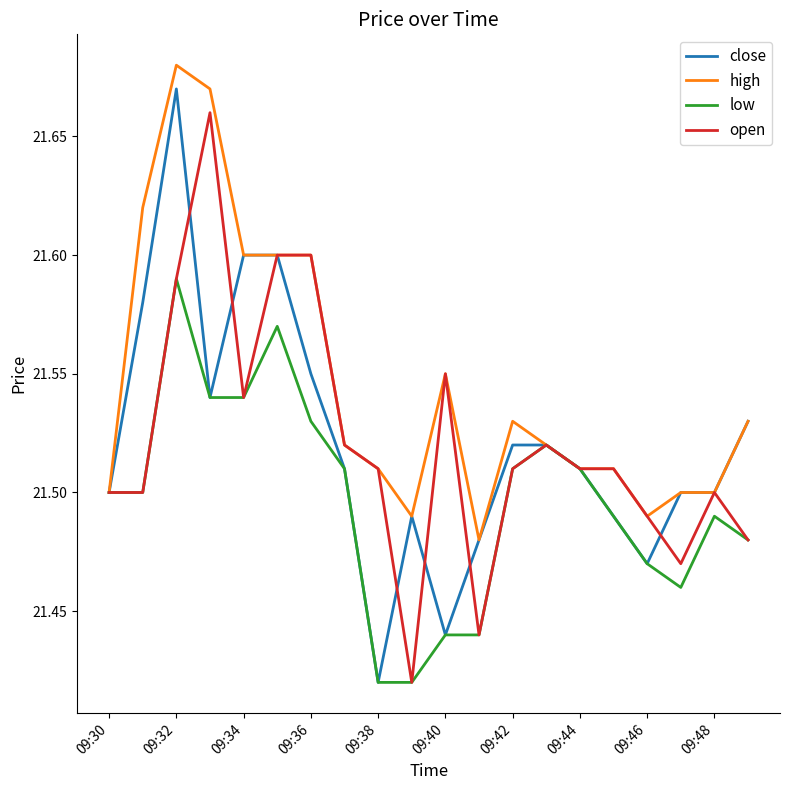

Which series has the widest spread of values?

close